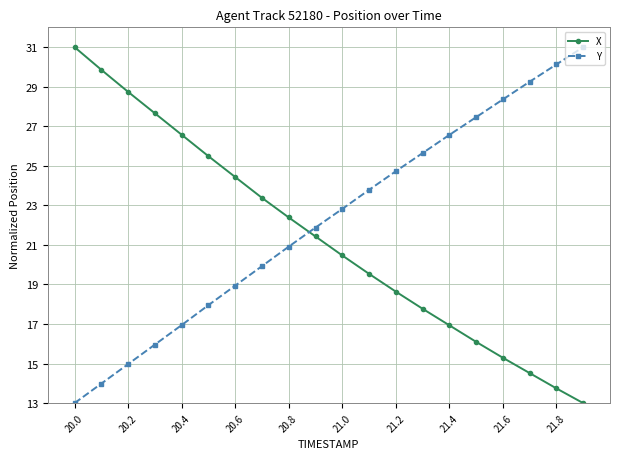

What is the minimum value for Y?

13.0